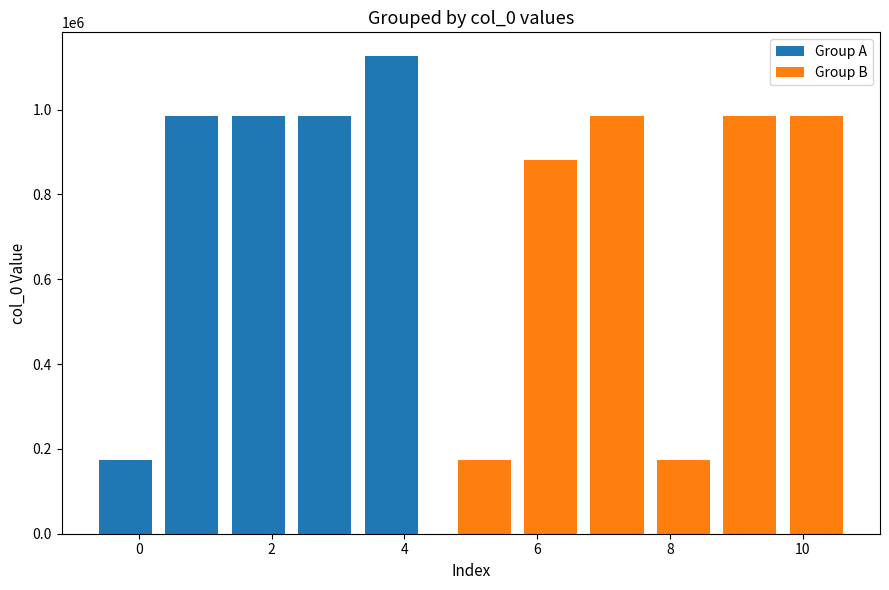

What is the average value of the Group A series?

850901